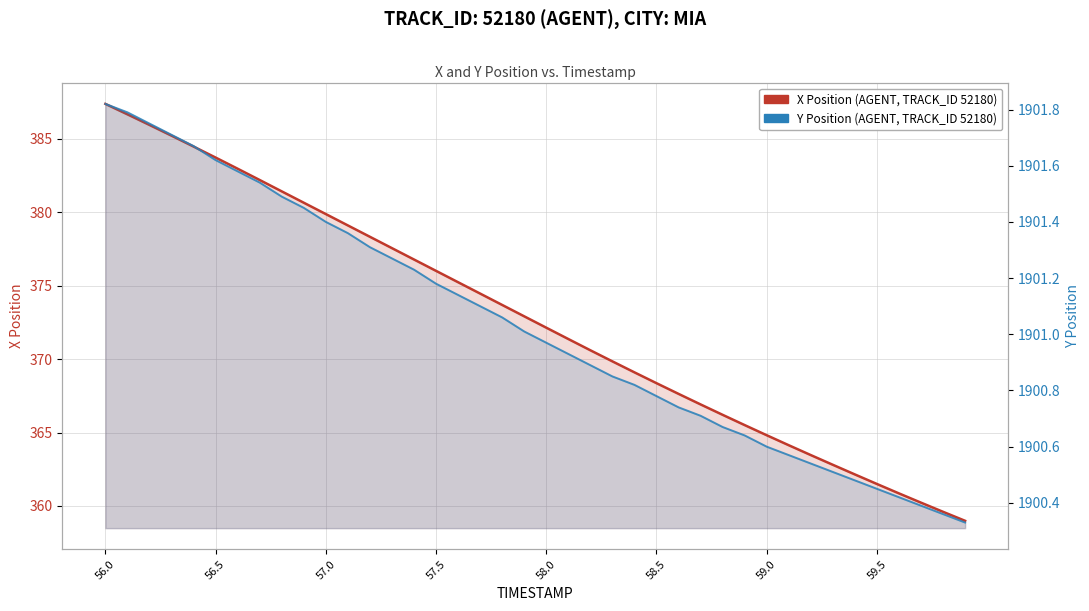

Count the number of data series in this chart.

2